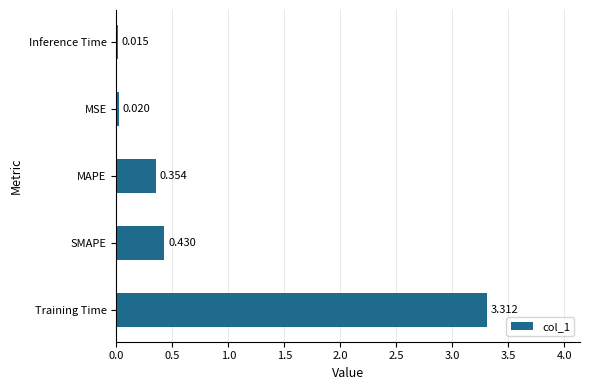

Rank the categories by value from lowest to highest.

Inference Time, MSE, MAPE, SMAPE, Training Time